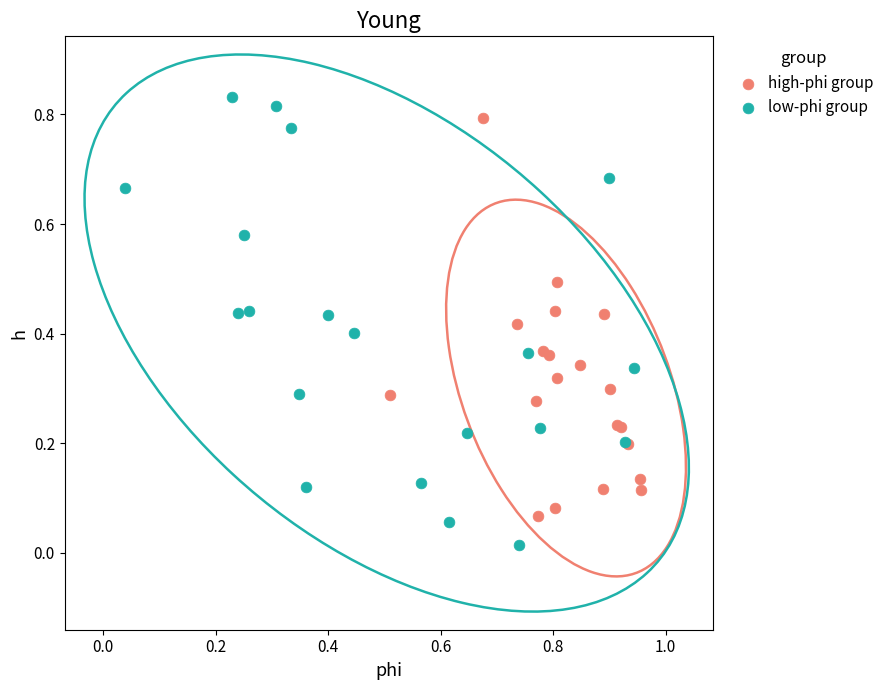

What are all the series names shown in the legend?

high-phi group, low-phi group